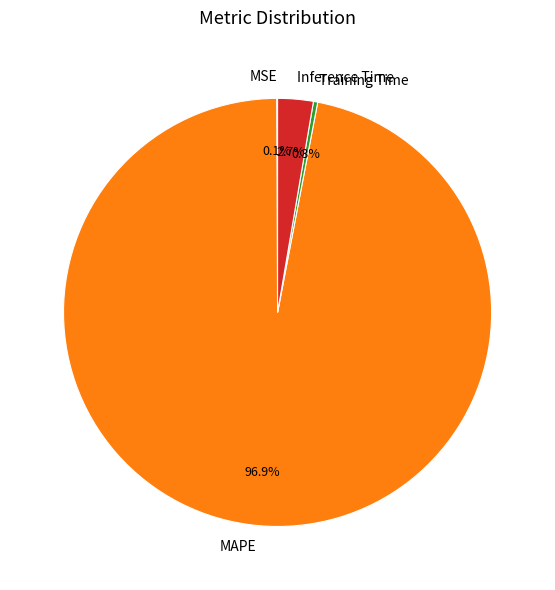

To the nearest percent, what percentage of the pie is MAPE?

97%